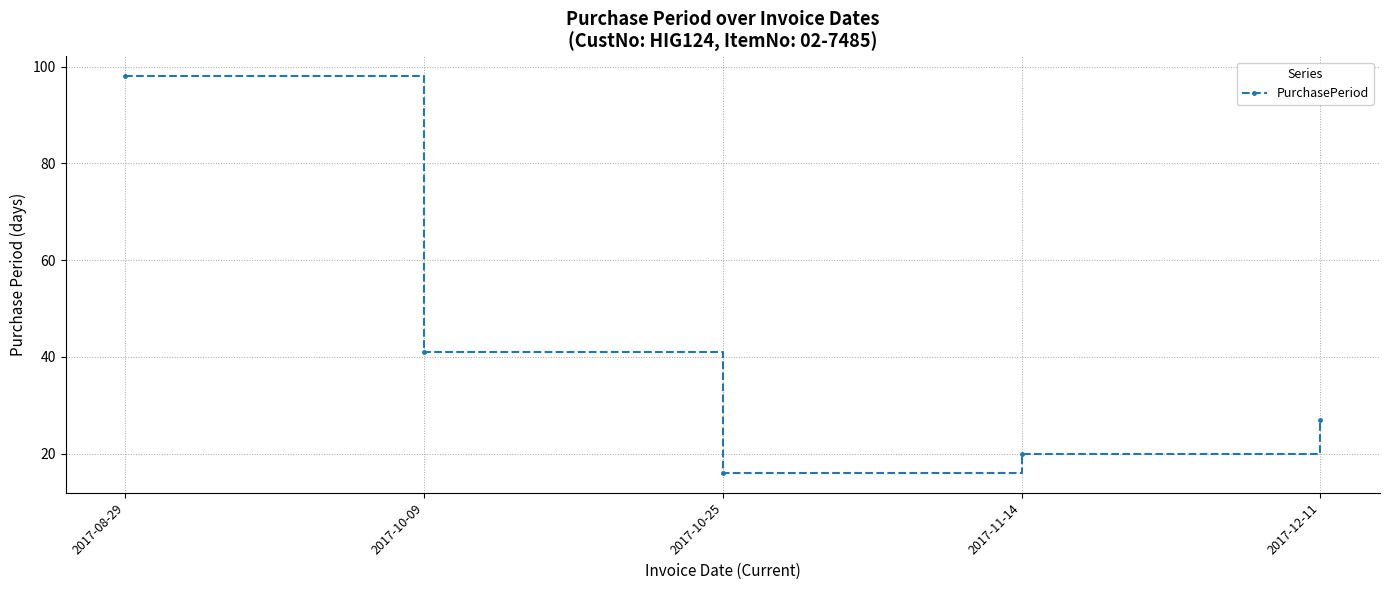

Reading left to right, transcribe all the data shown in this chart.

2017-08-29=98	2017-10-09=41	2017-10-25=16	2017-11-14=20	2017-12-11=27